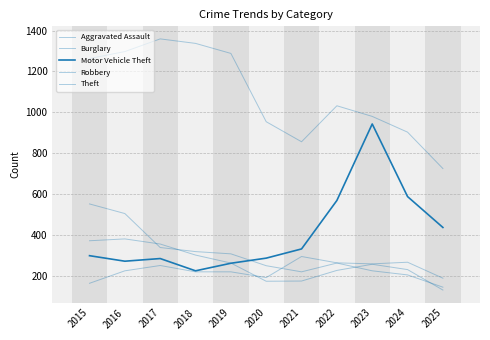

Does the chart display data point markers on the line(s)?

No